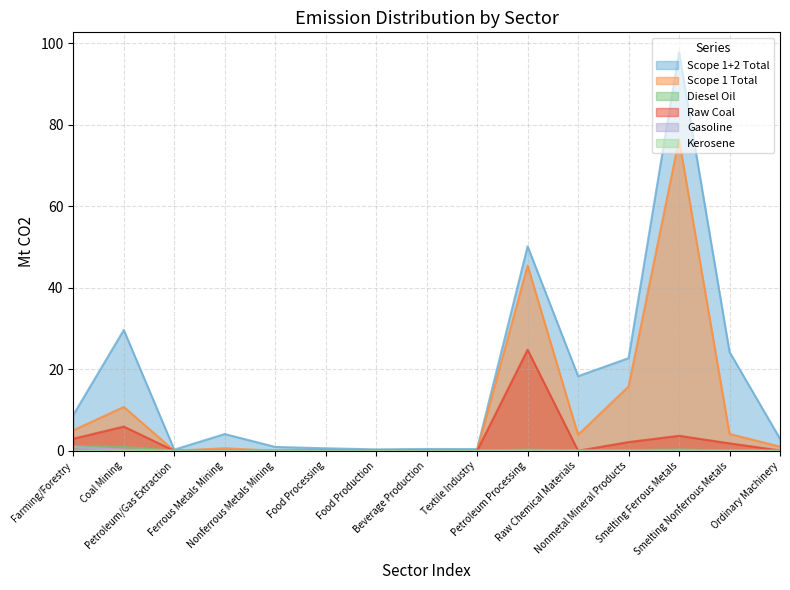

True or false: Kerosene has a value of 0.0 at Textile Industry.

False